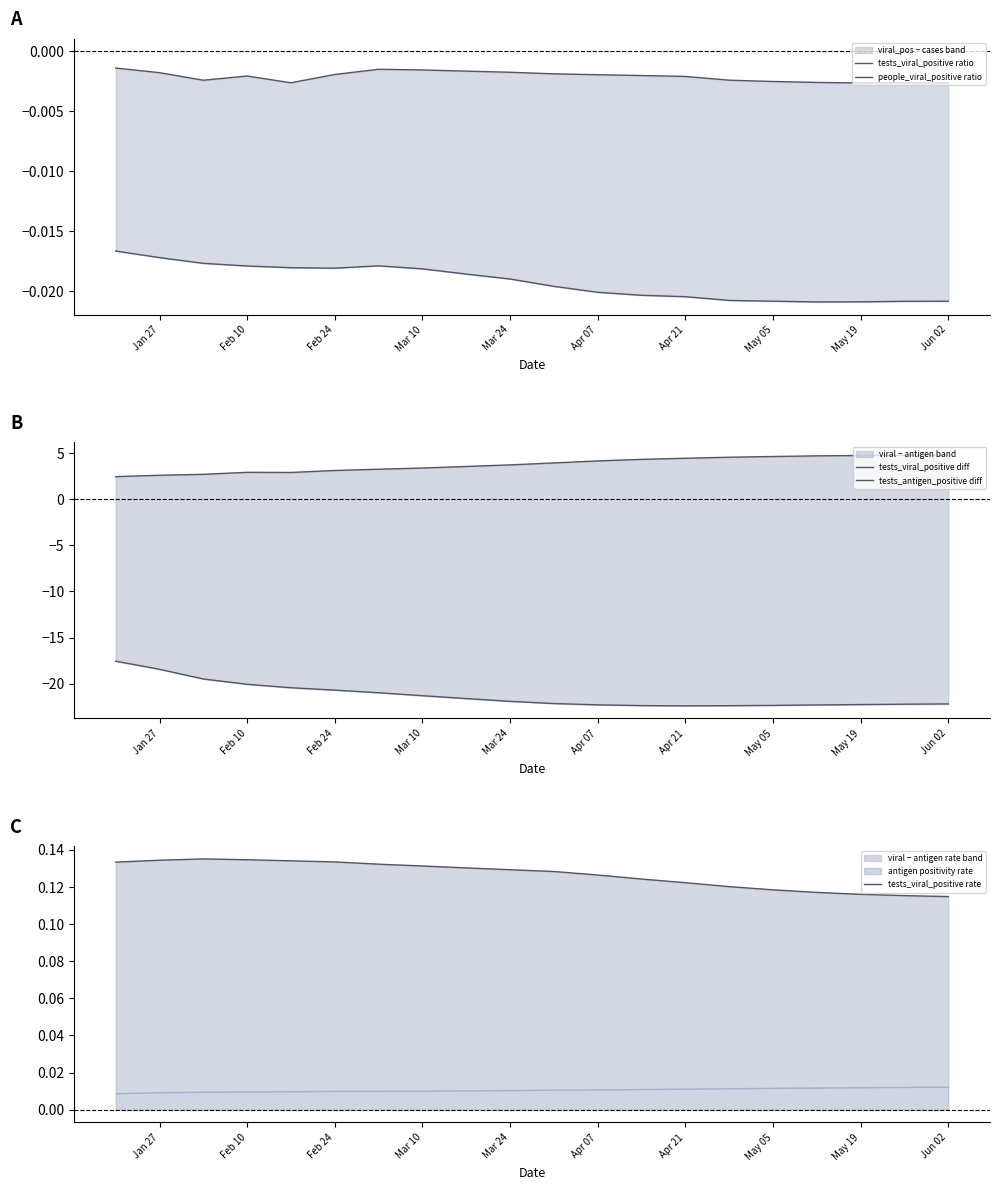

At how many categories does at least one series exceed -10?

20